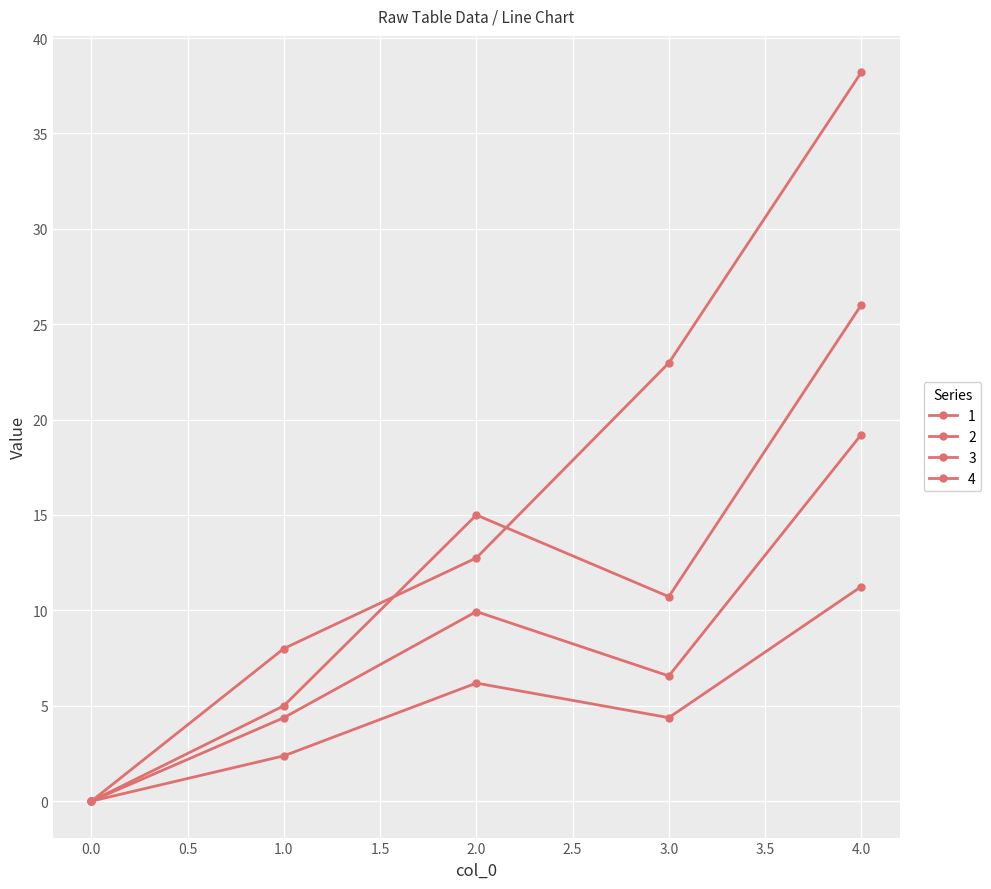

How many series are shown in this chart?

4